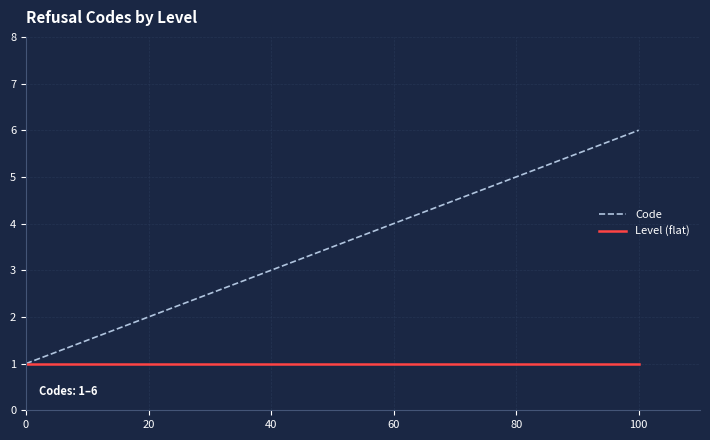

True or false: Code has more than 1 interior local peaks.

False